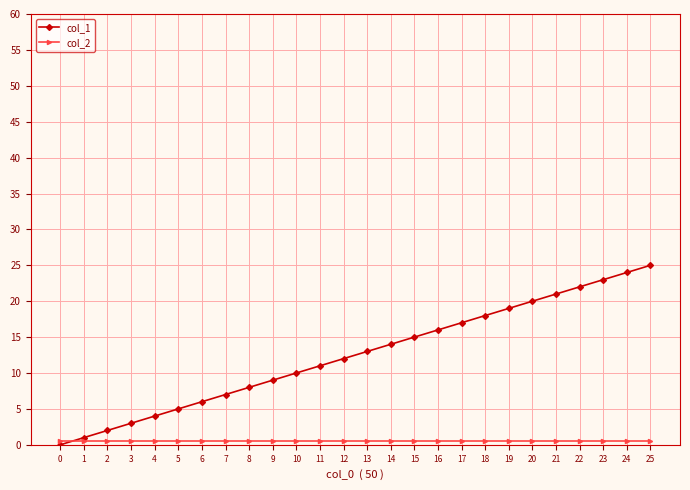

What is the maximum value shown in the chart?

25.0